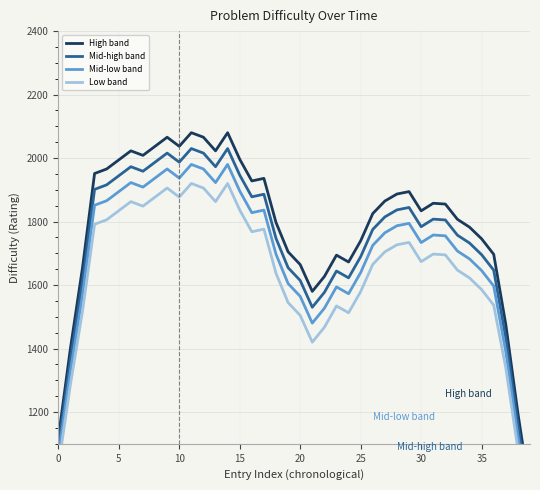

Between 16 and 35, which is larger?

16